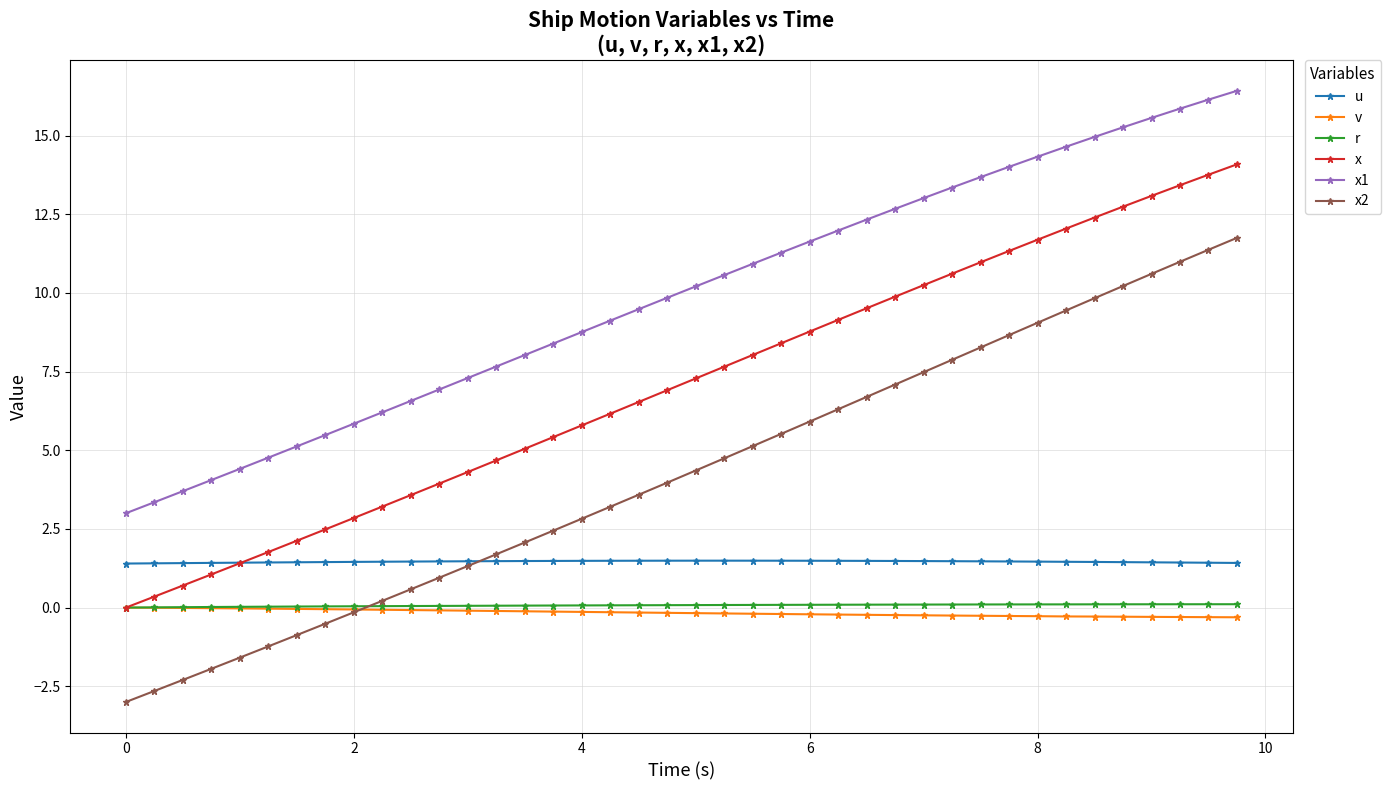

True or false: u has more than 0 points higher than both neighbors.

True